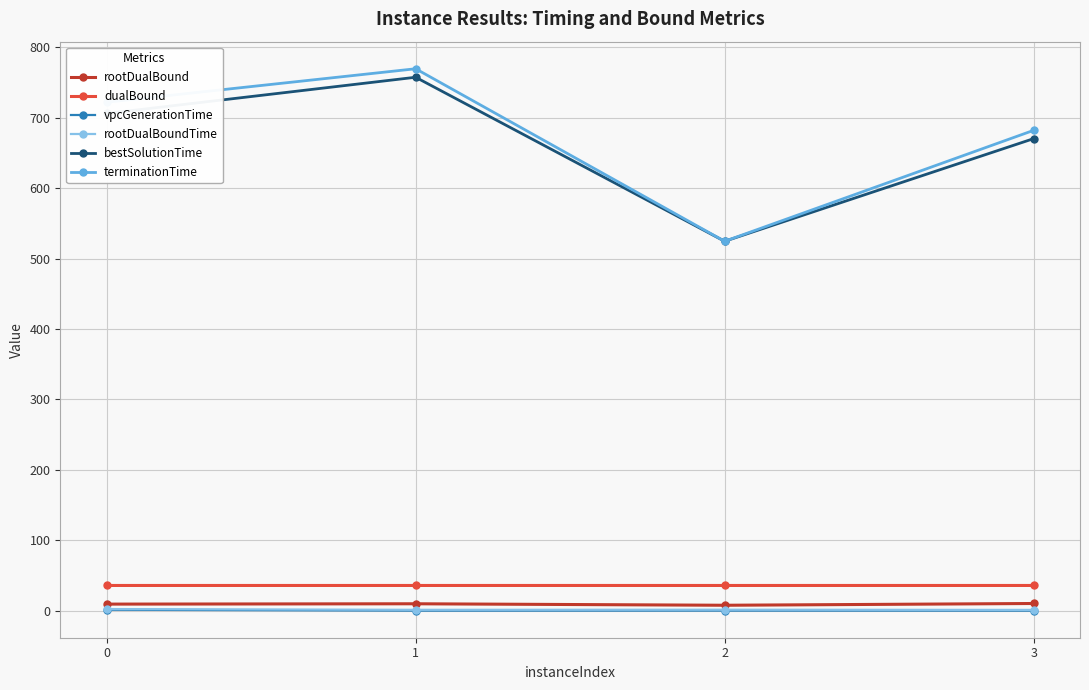

Does the chart display data point markers on the line(s)?

Yes